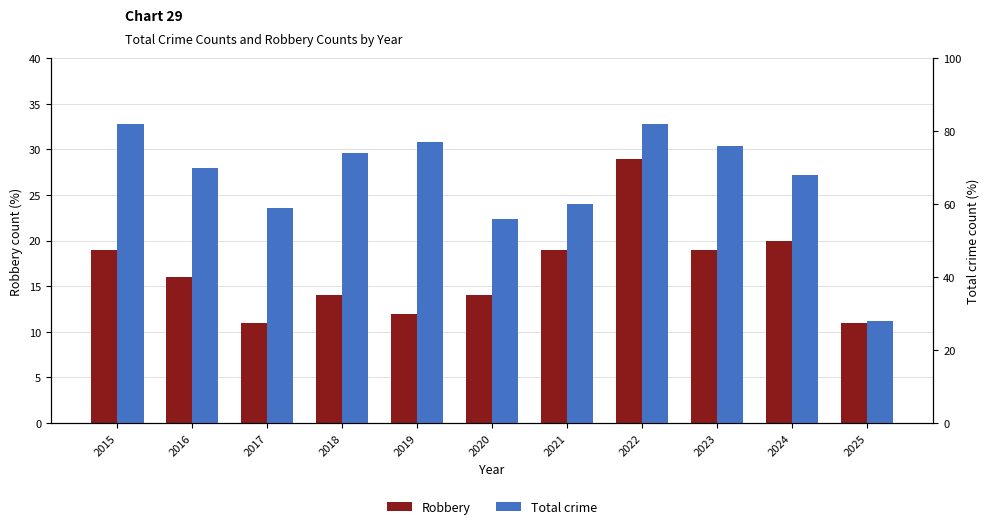

At which label does Total crime first exceed 70?

2015